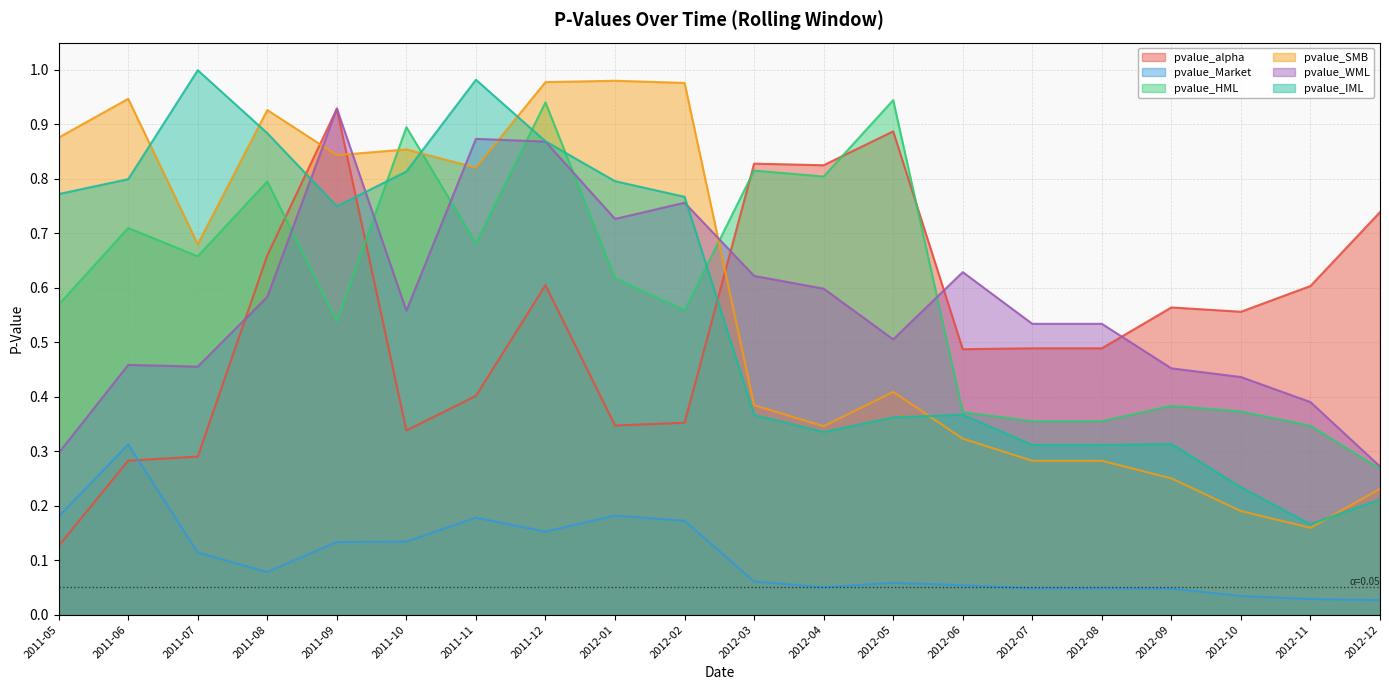

What is the difference between the pvalue_alpha values at 2012-09 and 2012-03?

0.3